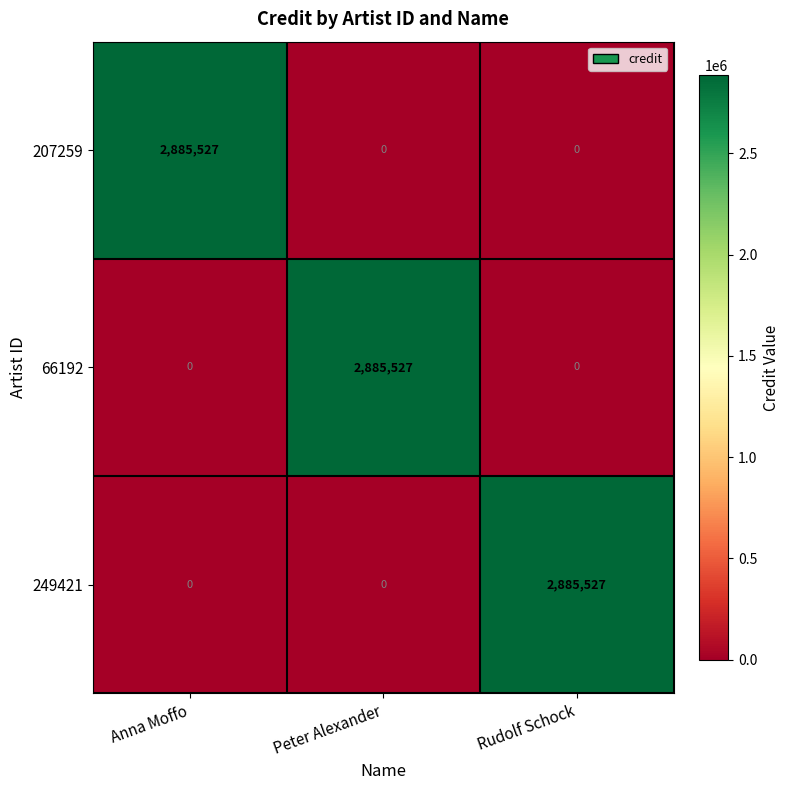

What is the sum of all 249421 values?

2885527